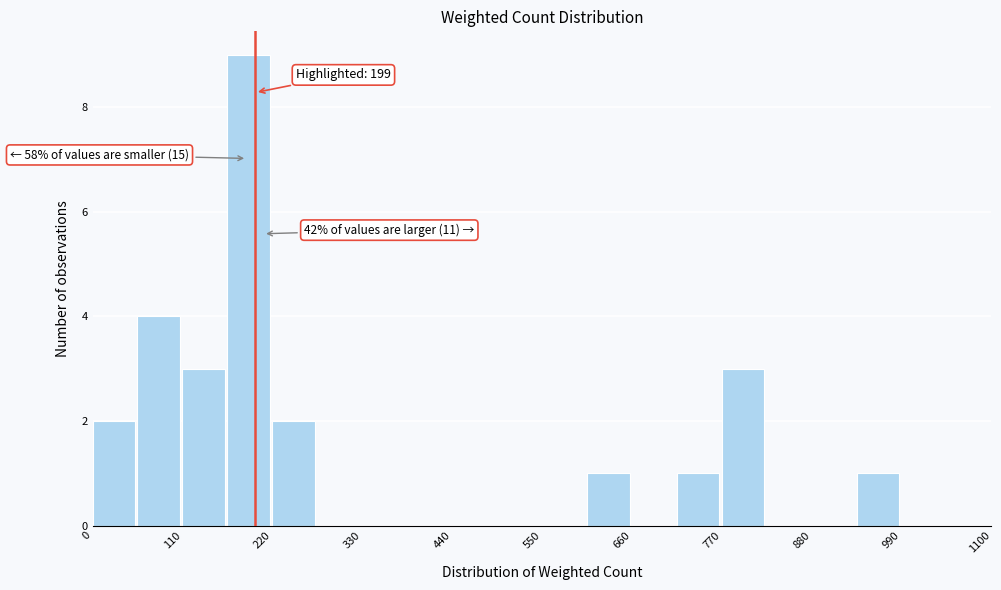

Around what value on the x-axis is the tallest bar? Give the approximate position of its centre, as read against the axis.

200